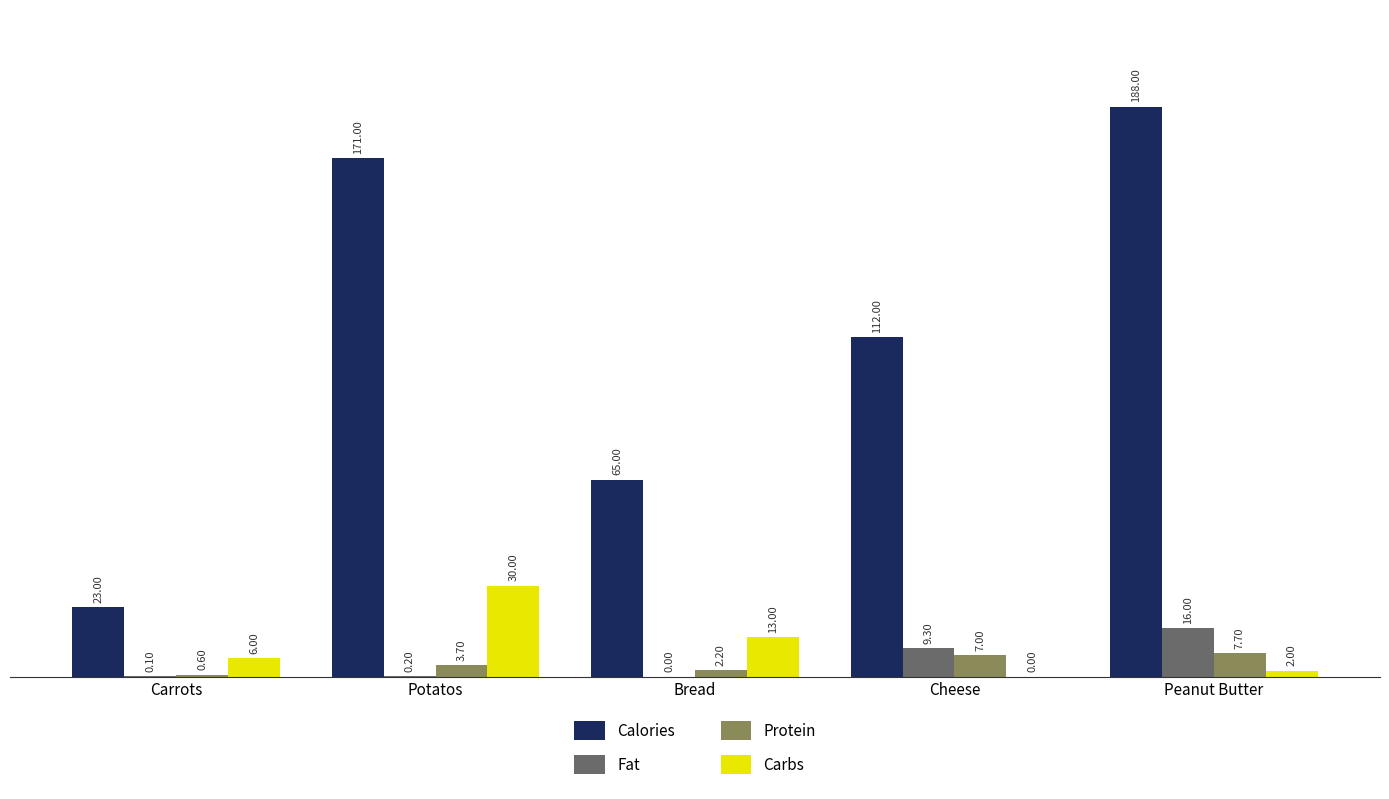

Are the bars grouped side by side (vs. stacked)?

Yes